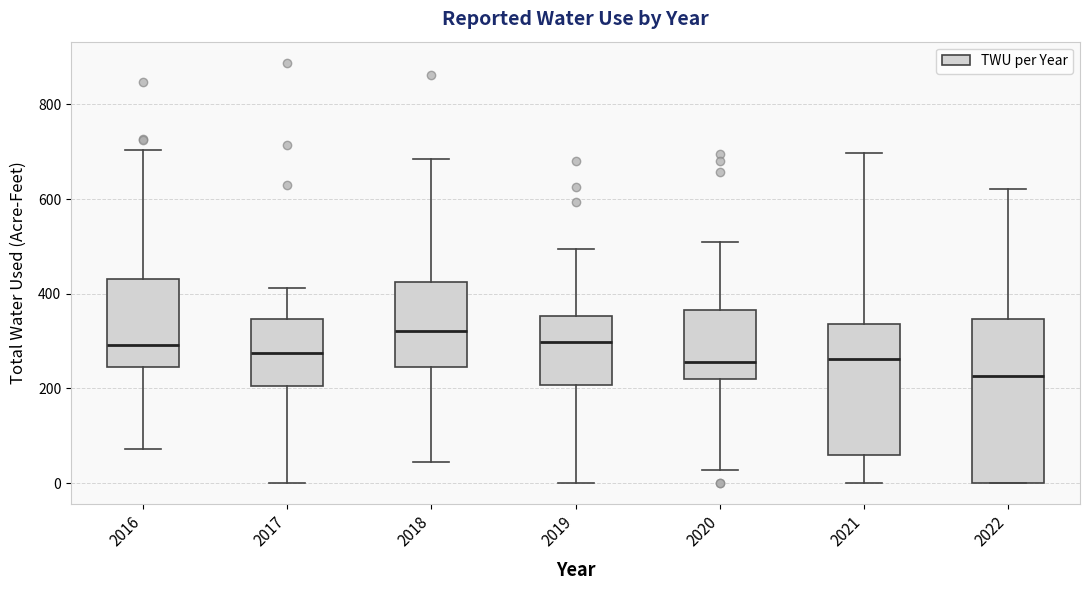

Which box is the tallest, from its lower edge to its upper edge?

2022